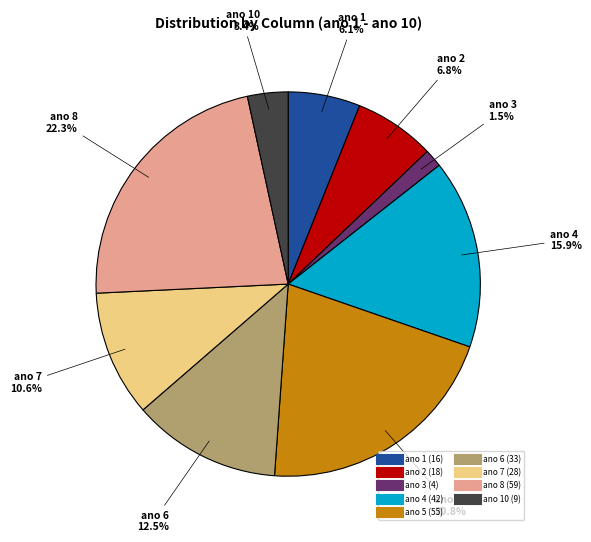

Is there any slice that represents more than half of the pie?

No